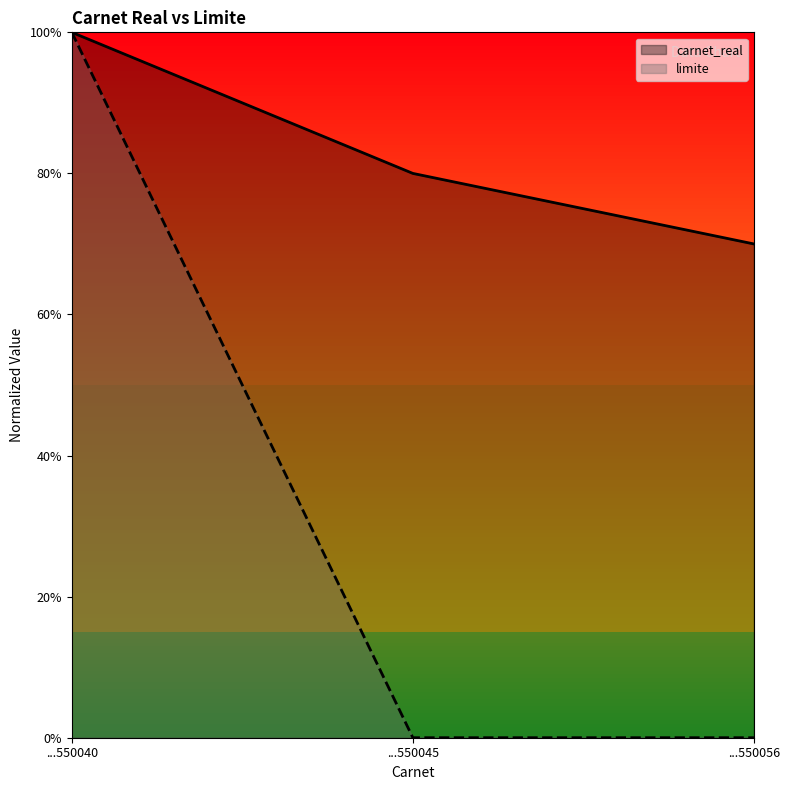

Is it true that carnet_real equals 0.8 at ...550045?

True